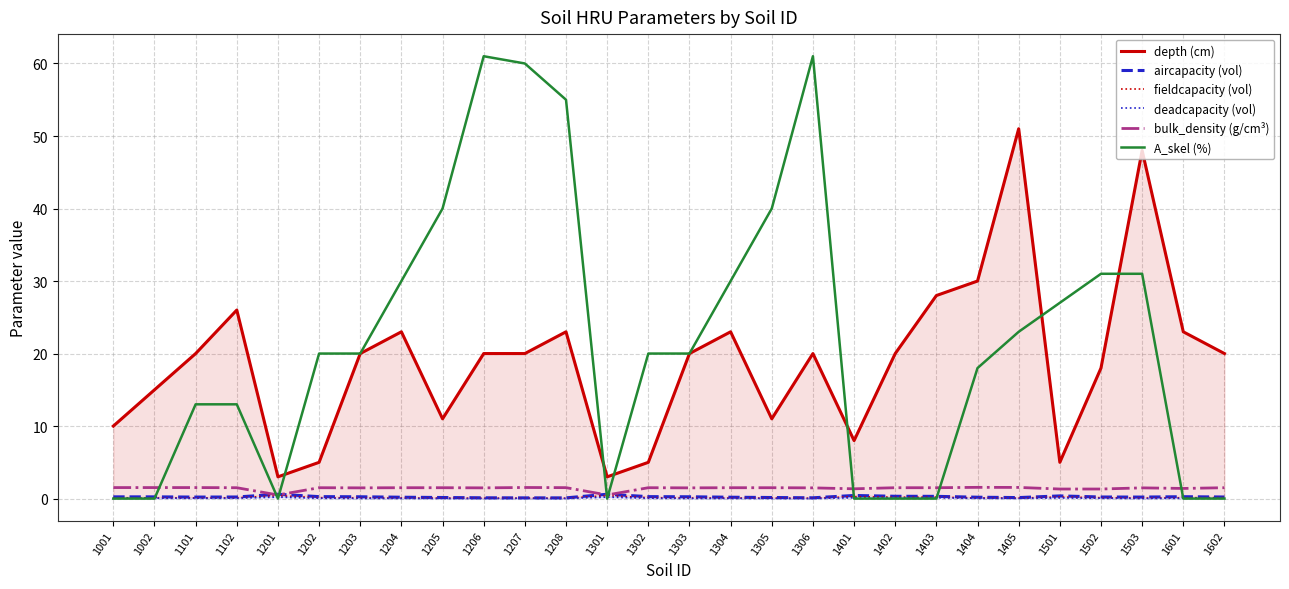

Rank the categories by bulk_density (g/cm³) value from highest to lowest.

1404, 1405, 1207, 1001, 1002, 1101, 1208, 1102, 1202, 1204, 1205, 1302, 1304, 1305, 1402, 1403, 1602, 1203, 1206, 1303, 1306, 1503, 1601, 1401, 1501, 1502, 1201, 1301